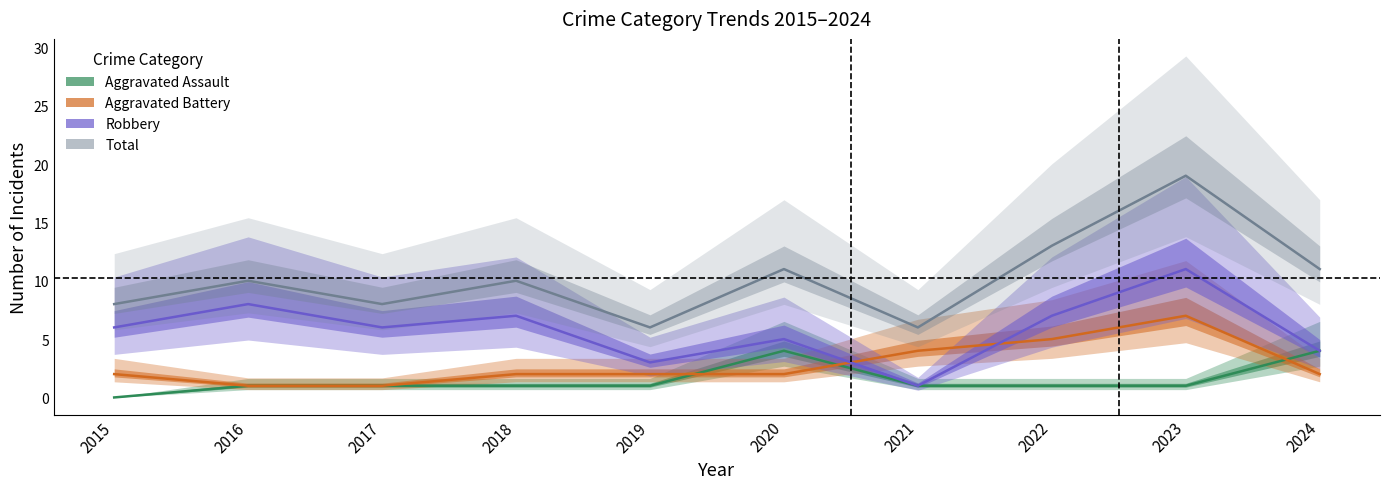

Between which two adjacent categories do Robbery and Aggravated Battery first intersect?

2020 and 2021